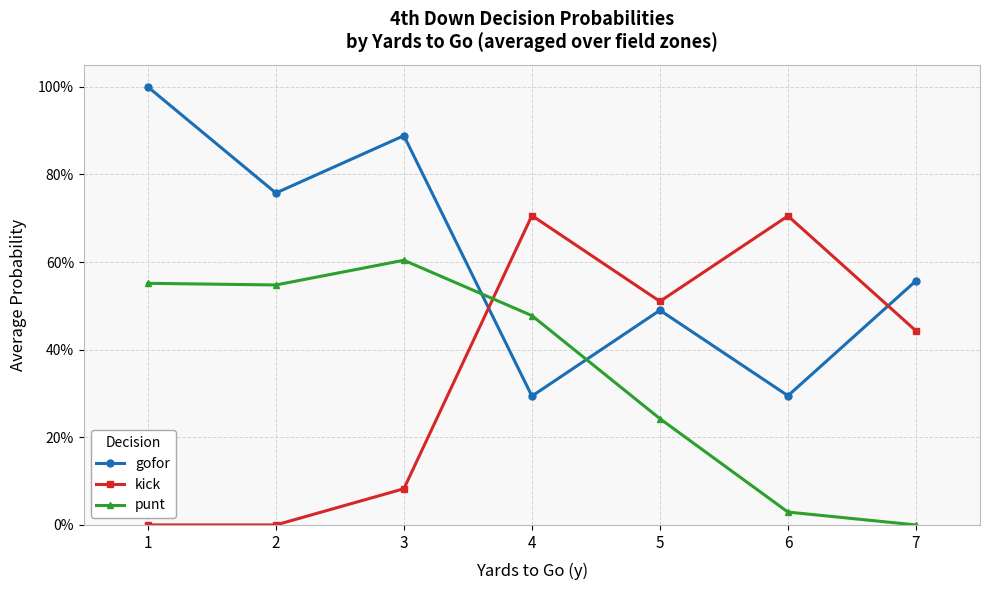

At how many categories does at least one series exceed 0?

7